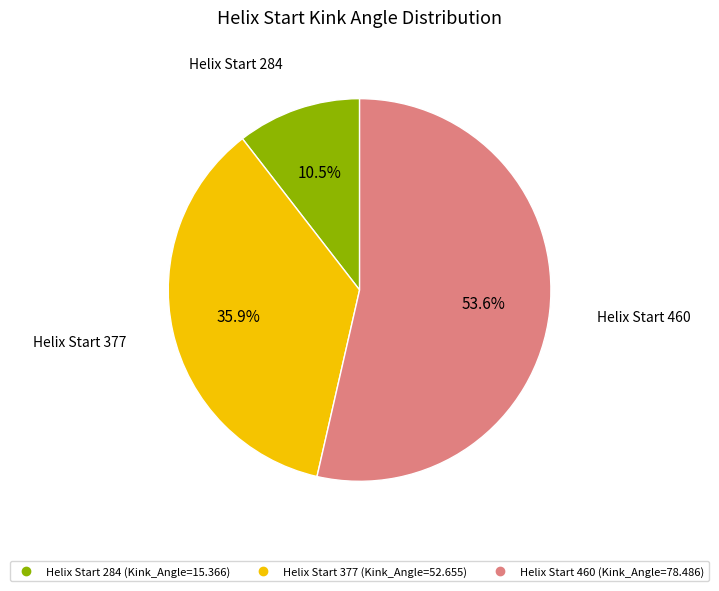

Is there any slice that represents more than half of the pie?

Yes